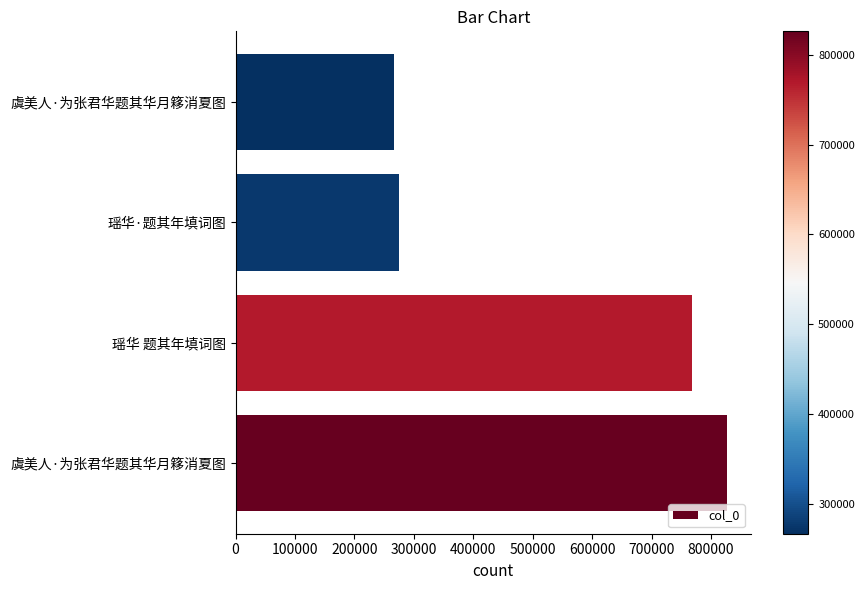

Does the chart contain any negative values?

No